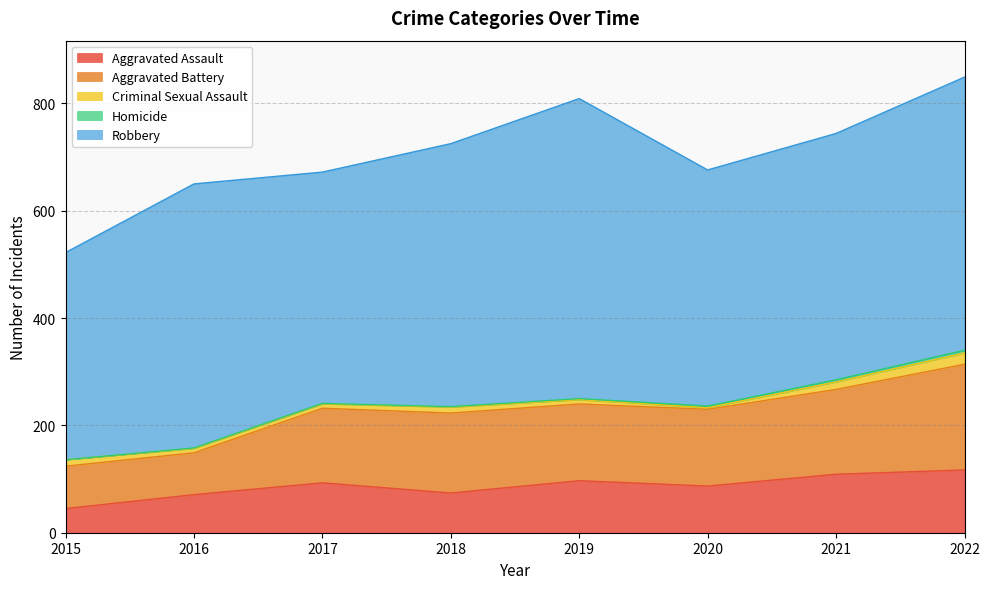

The Homicide series shows 1 at 2016. True or false?

True